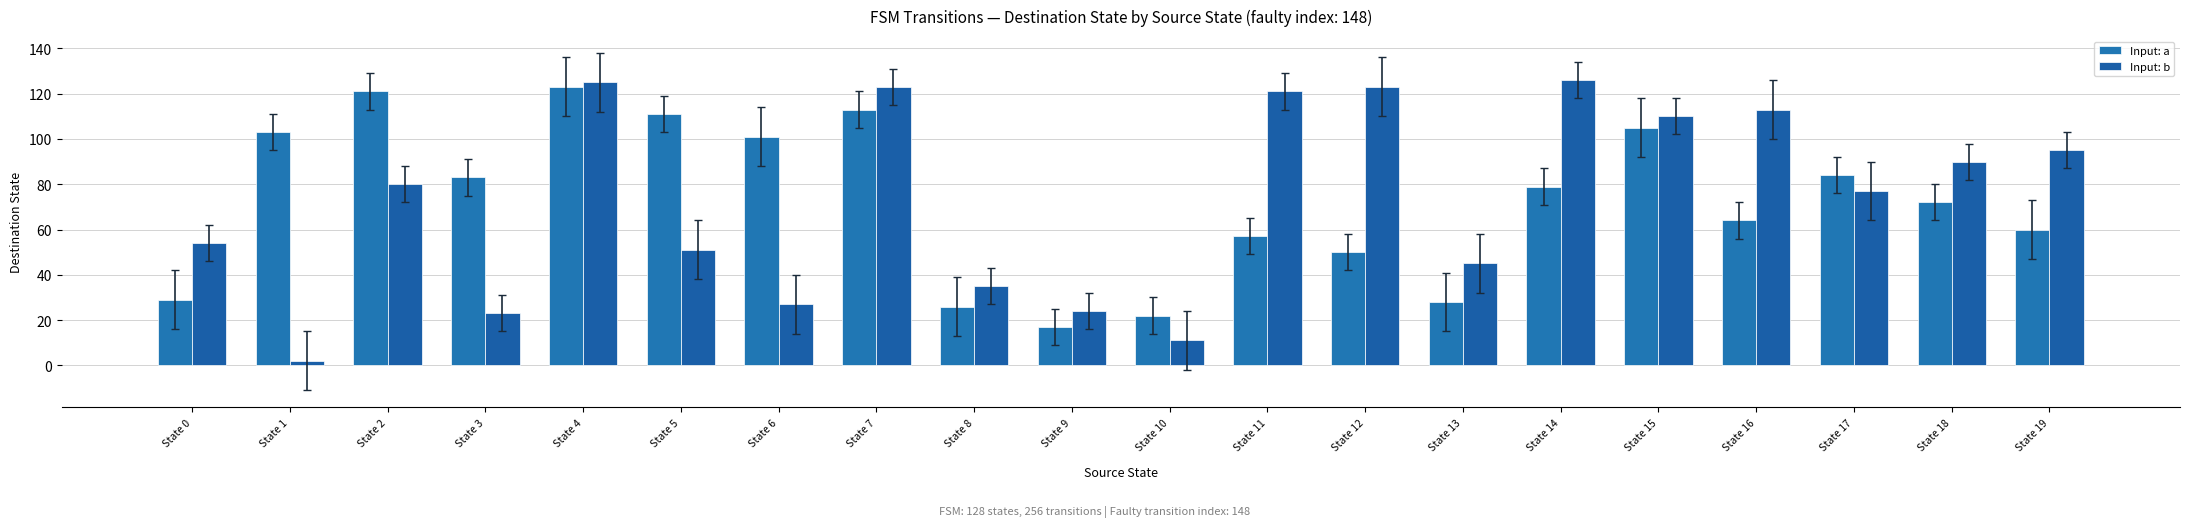

What is the difference between the maximum and minimum values in the Input: b series?

124